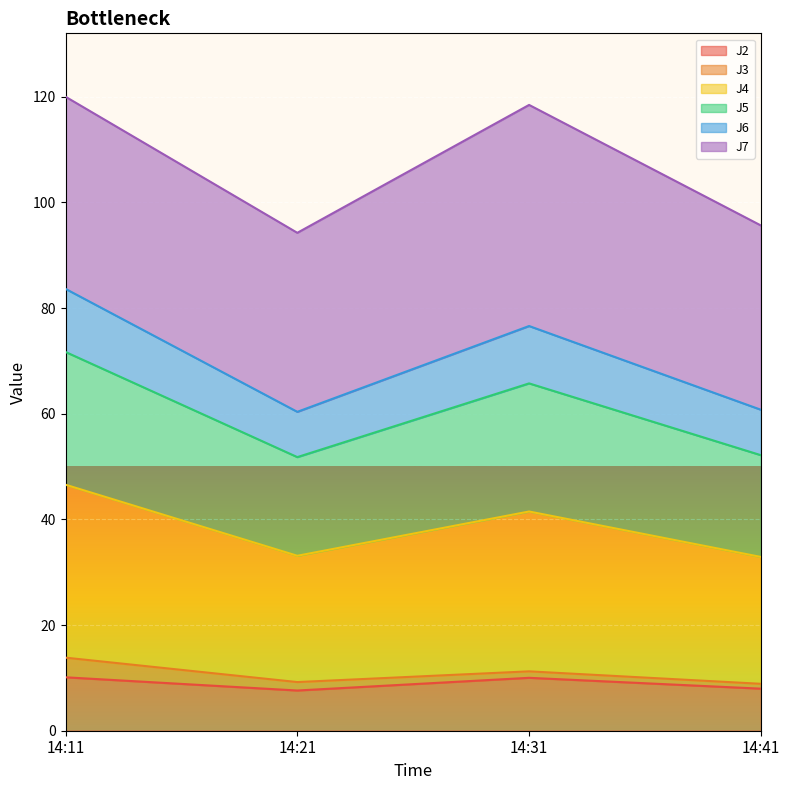

Is it true that J6 equals 106.4 at 14:21?

False